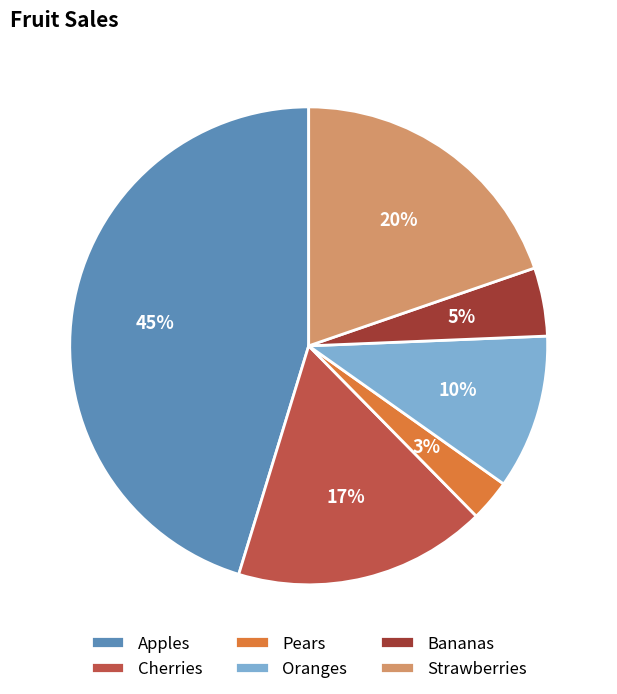

To the nearest percent, what is the difference between the largest and smallest slice percentages?

42%